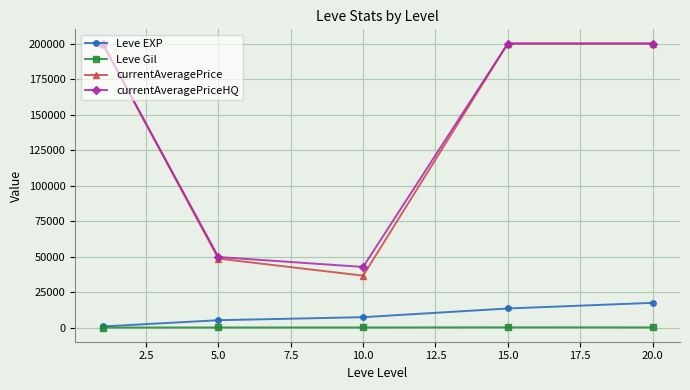

True or false: Leve EXP has more than 0 points higher than both neighbors.

False